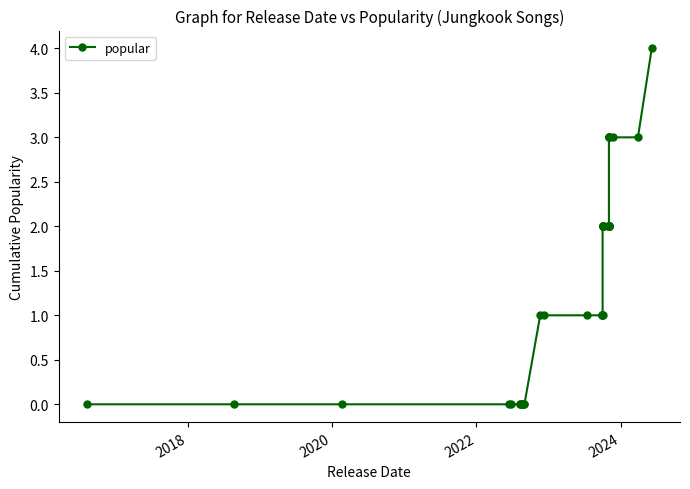

How many values exceed 2?

7